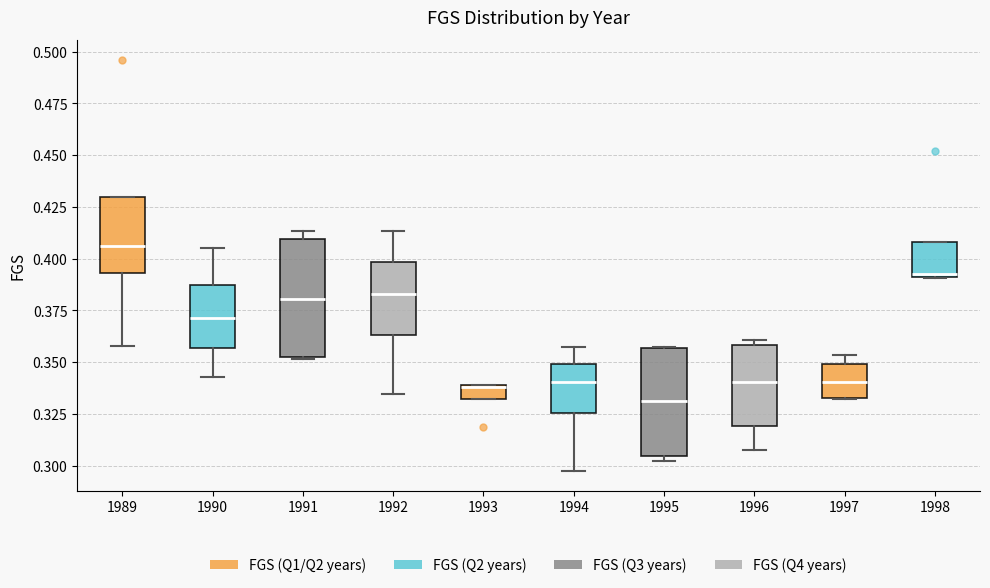

Where does the median line of the box at x = 1991 sit on the y-axis? The values are not printed on the chart, so give them approximately, as read against the axis.

0.380